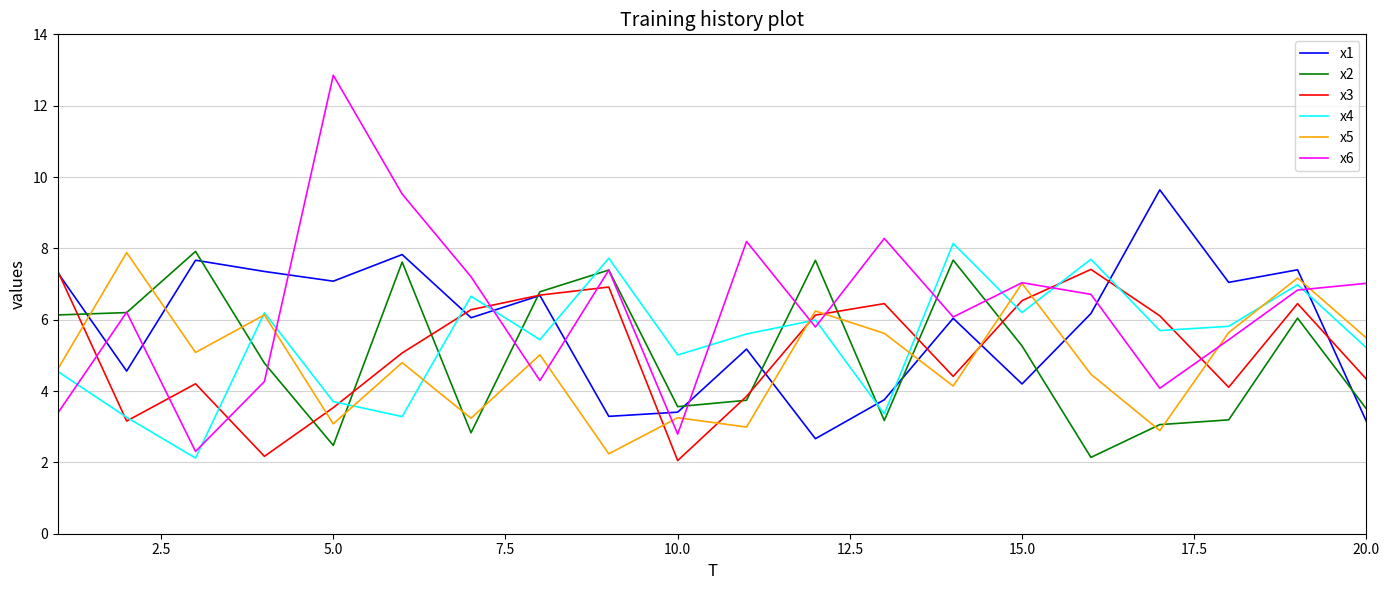

Which series has the largest range (max minus min)?

x6